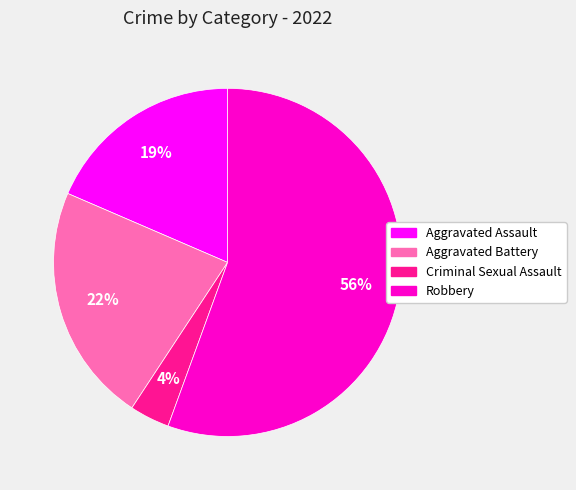

Which slice is the smallest?

Criminal Sexual Assault